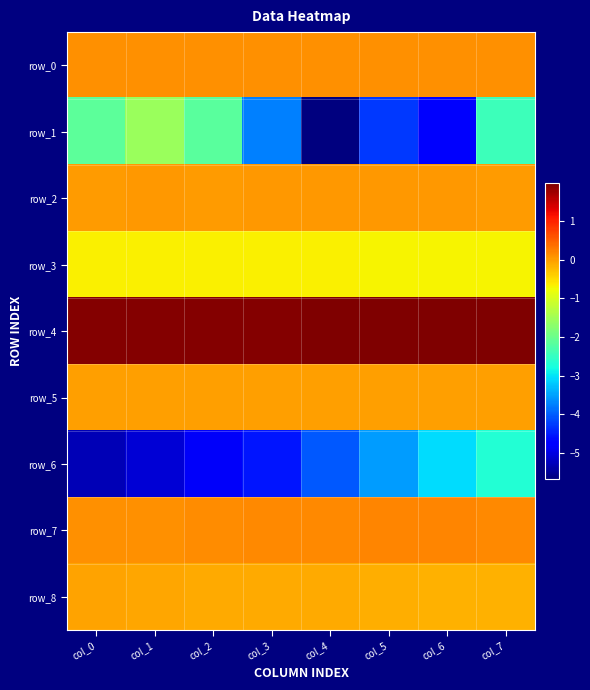

At which label is row_7 closest to 0?

col_0